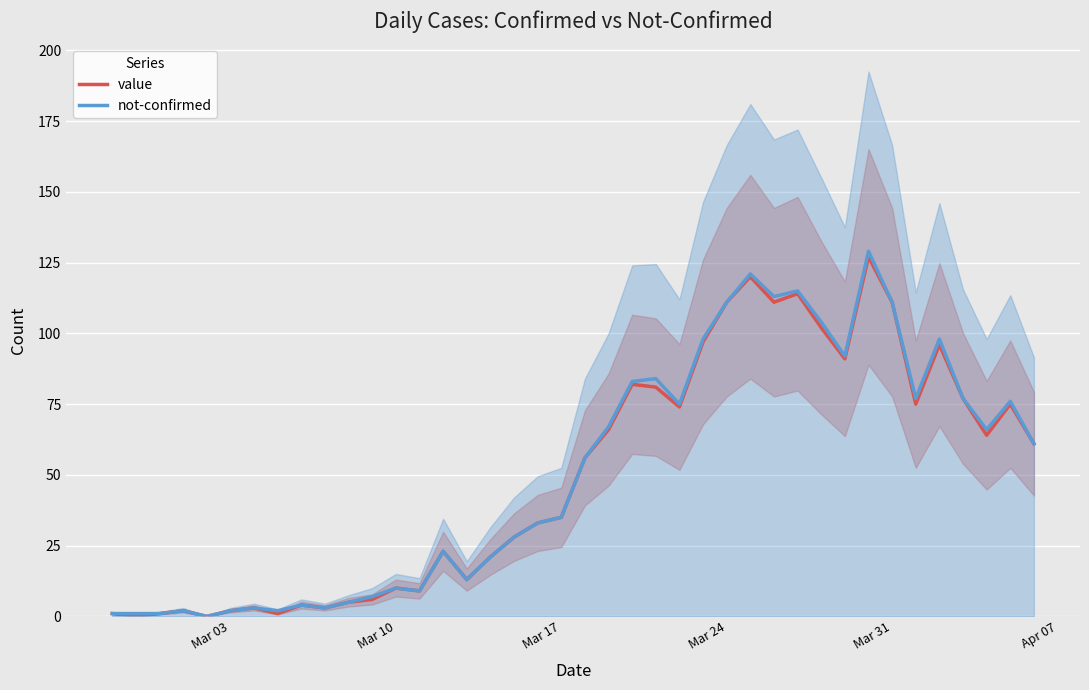

What is the difference between the maximum and minimum values in the not-confirmed series?

129